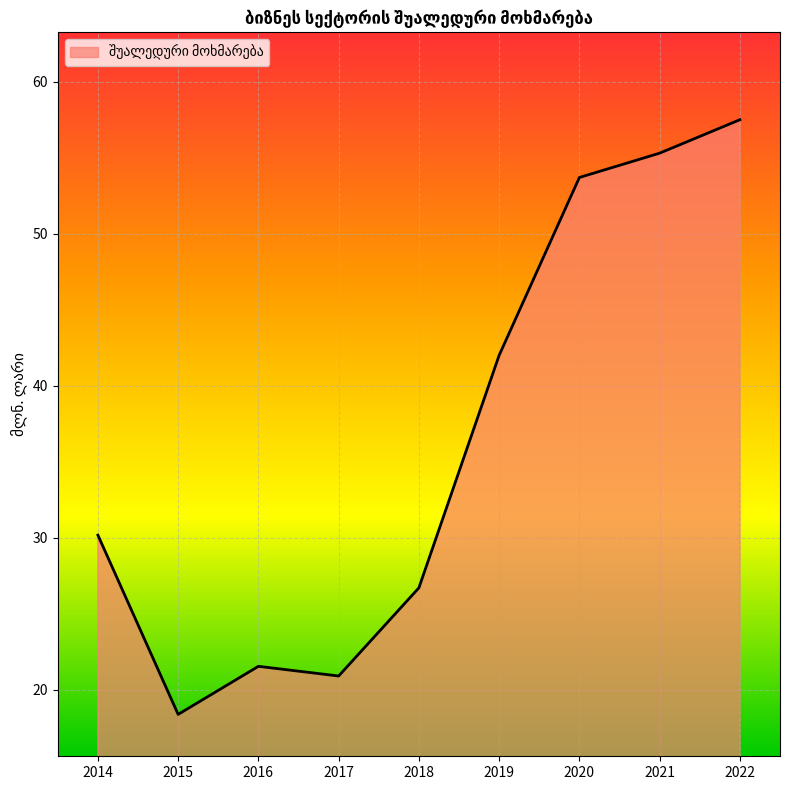

At which category does the data reach its first local peak?

2016